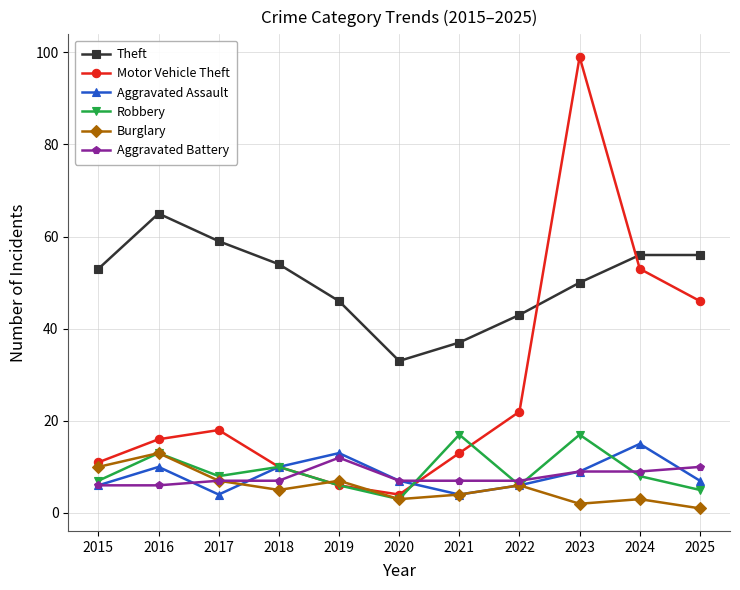

How many categories are shown in the chart?

11